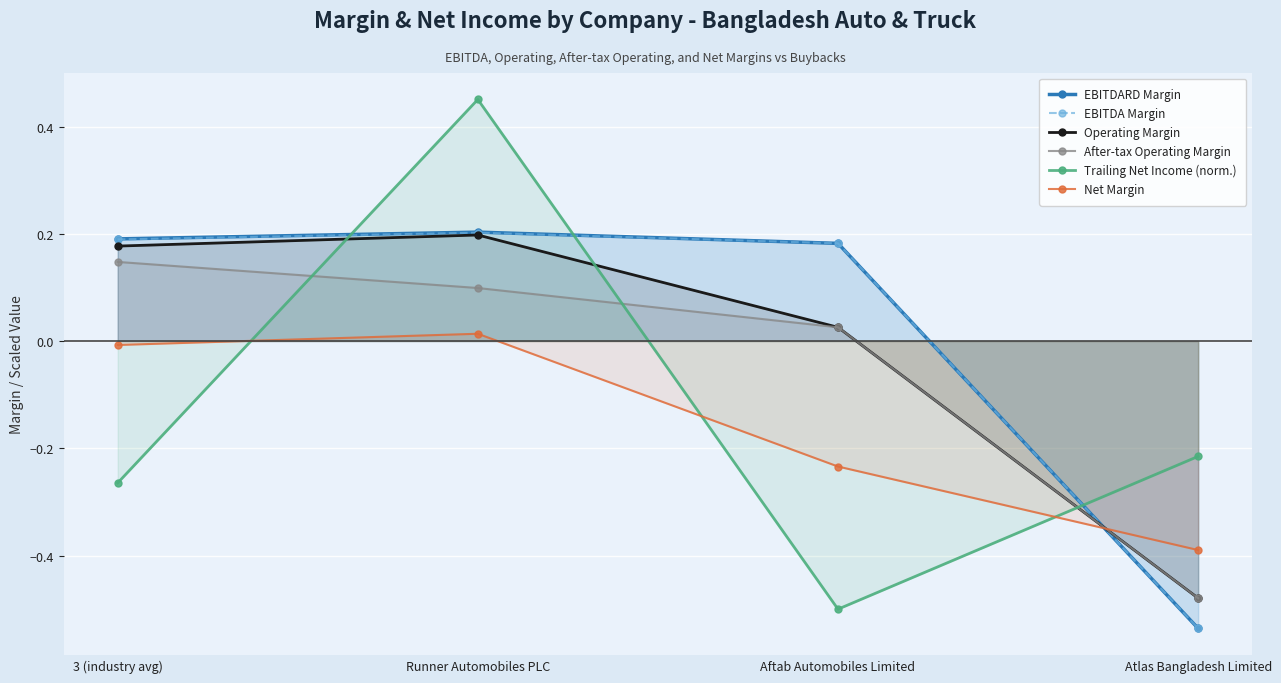

How many lines are shown in the chart?

6